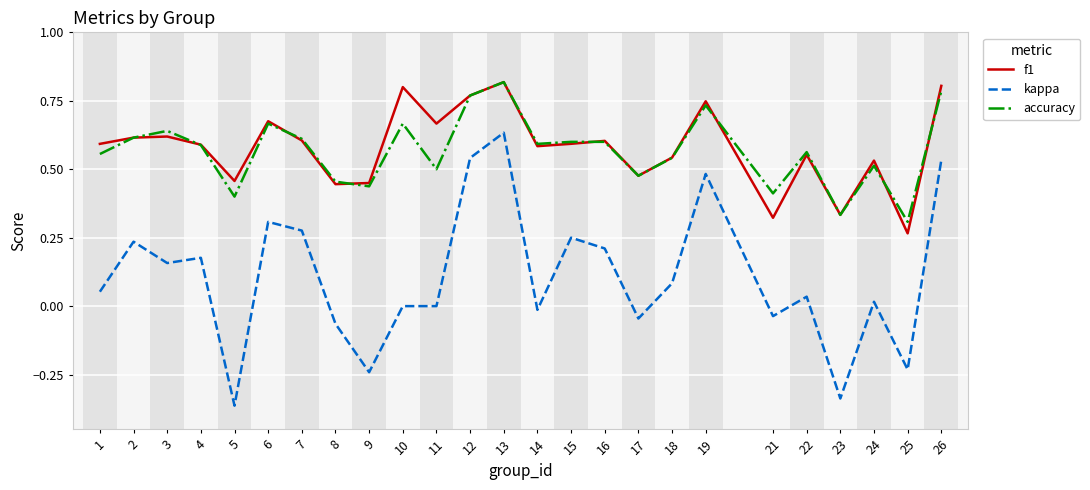

At which label does f1 reach its minimum?

25